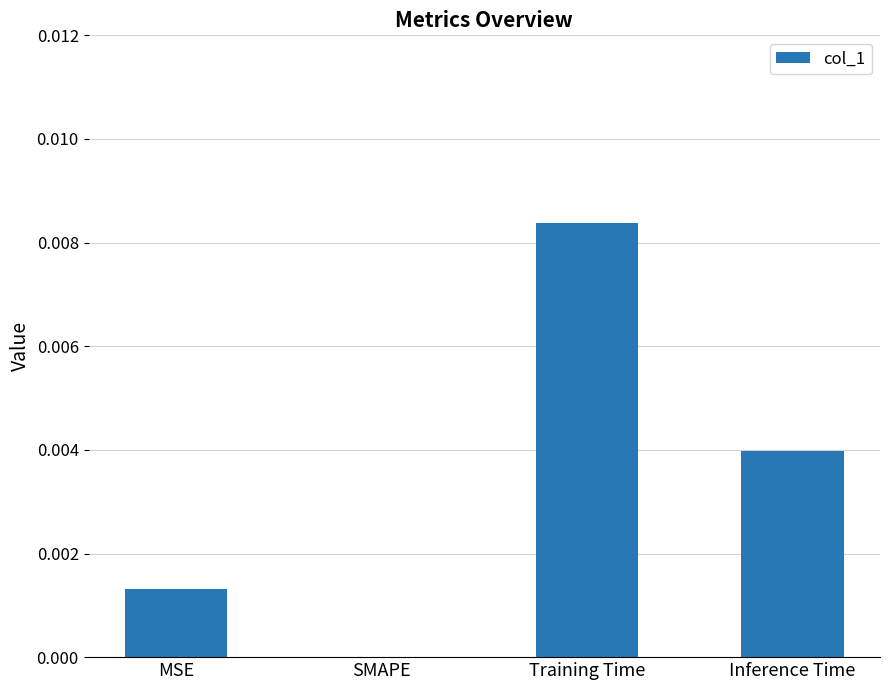

Count the values in the range 0 to 1.

4